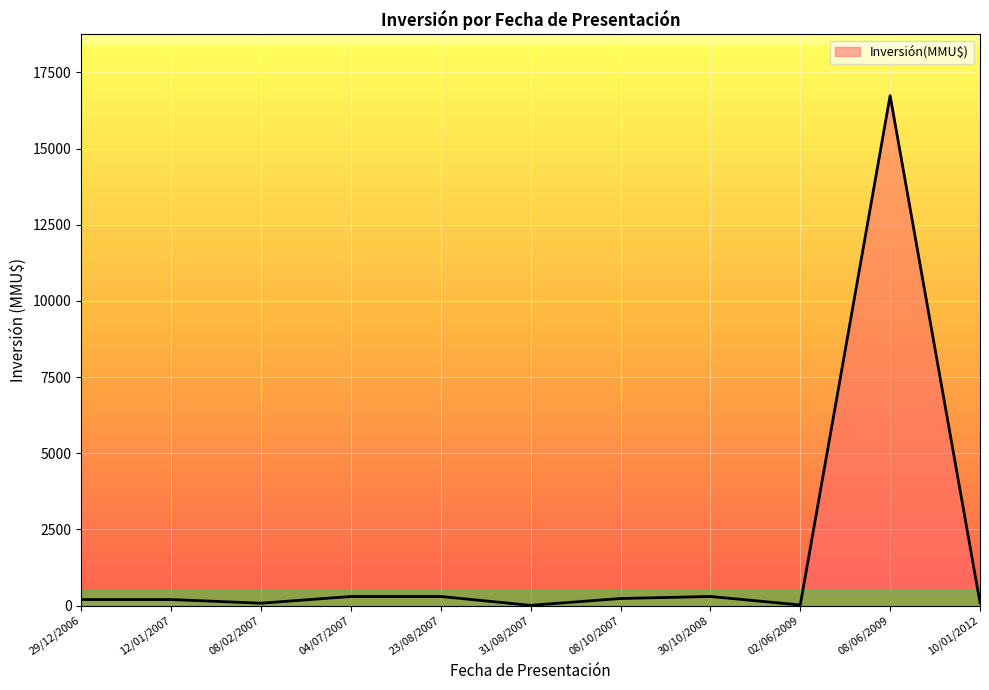

What is the maximum value shown in the chart?

16736